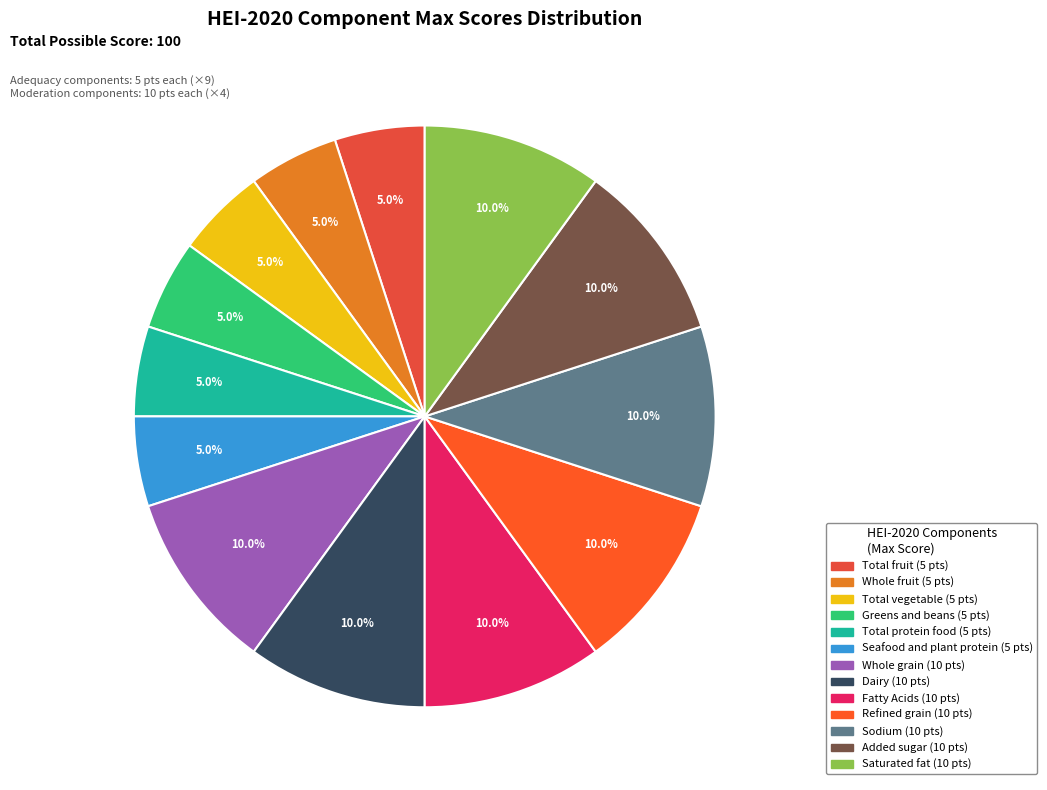

Does Sodium account for over 50% of the chart?

No